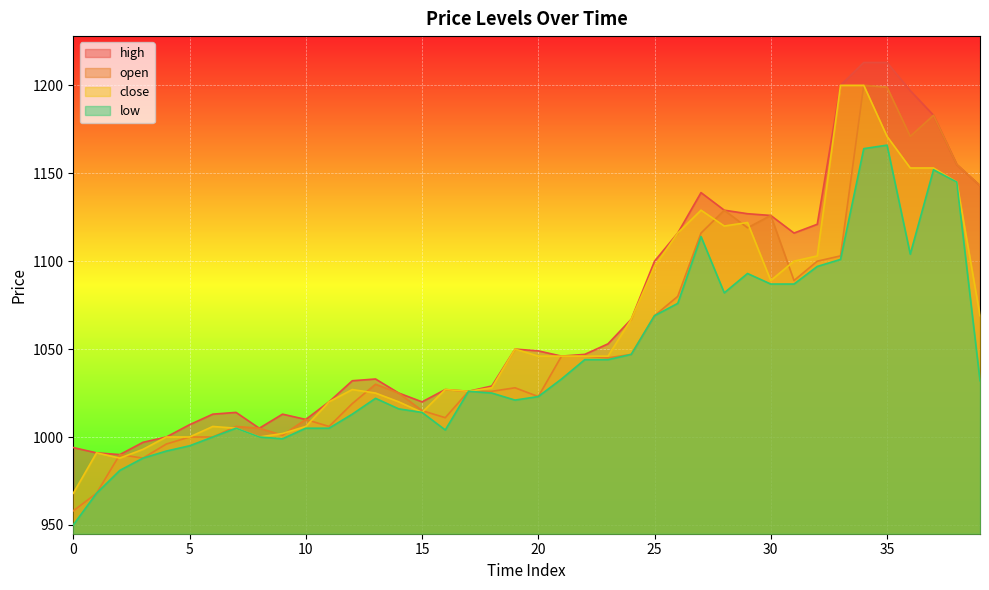

What is the difference between the highest and lowest values at 26?

40